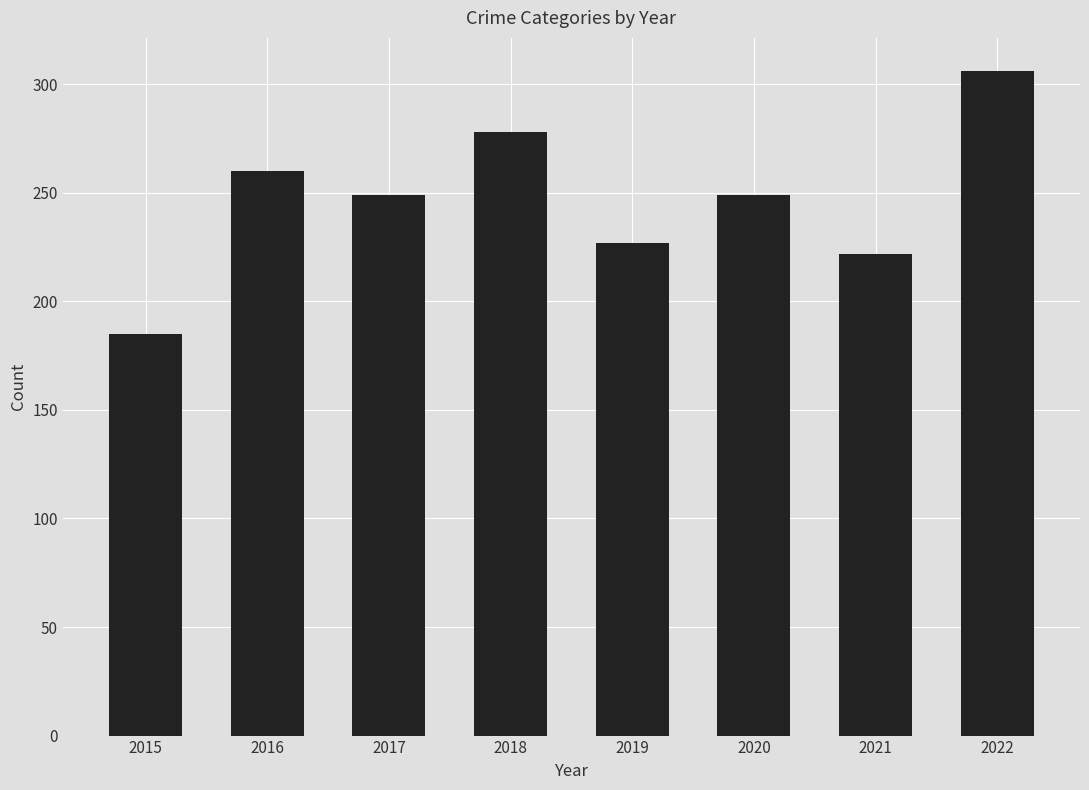

Are the bars grouped side by side (vs. stacked)?

No